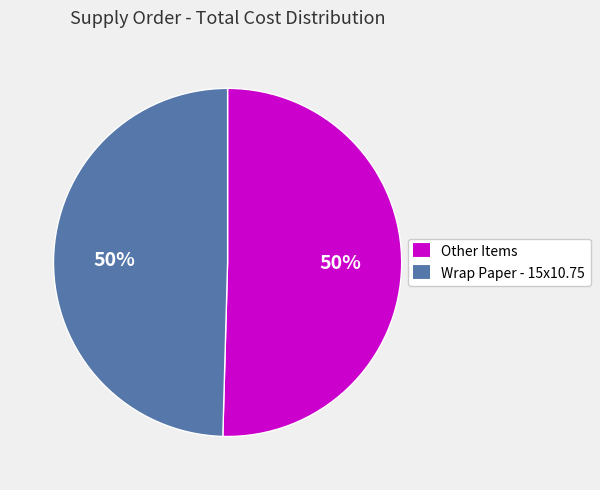

To the nearest percent, what is the average slice percentage?

50%